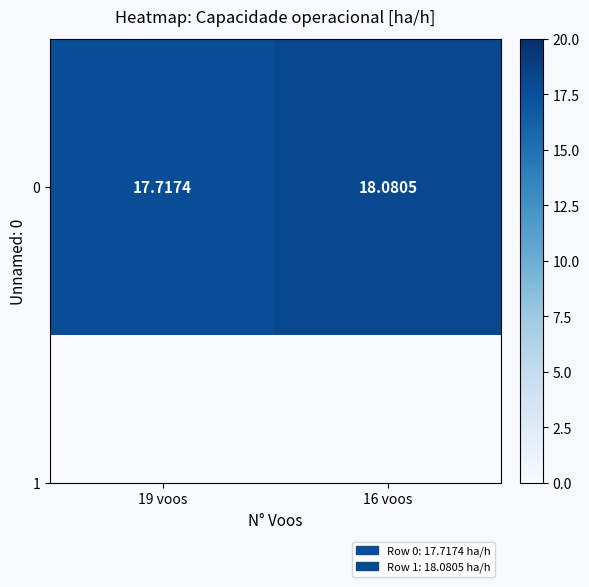

What is the change in value from 19 voos to 16 voos?

+0.4